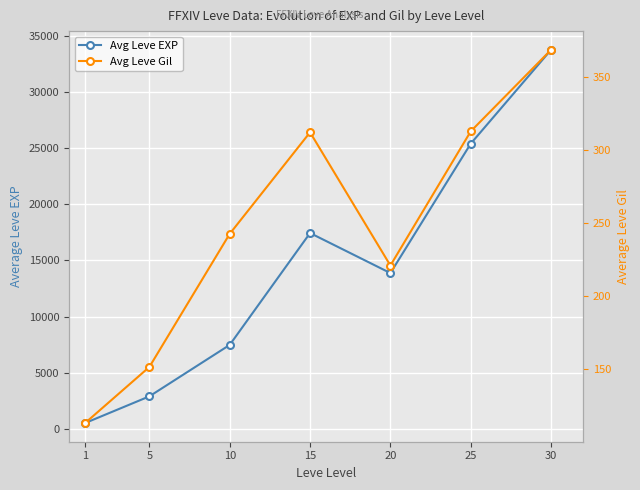

Rank the categories by Avg Leve Gil value from highest to lowest.

30, 25, 15, 10, 20, 5, 1